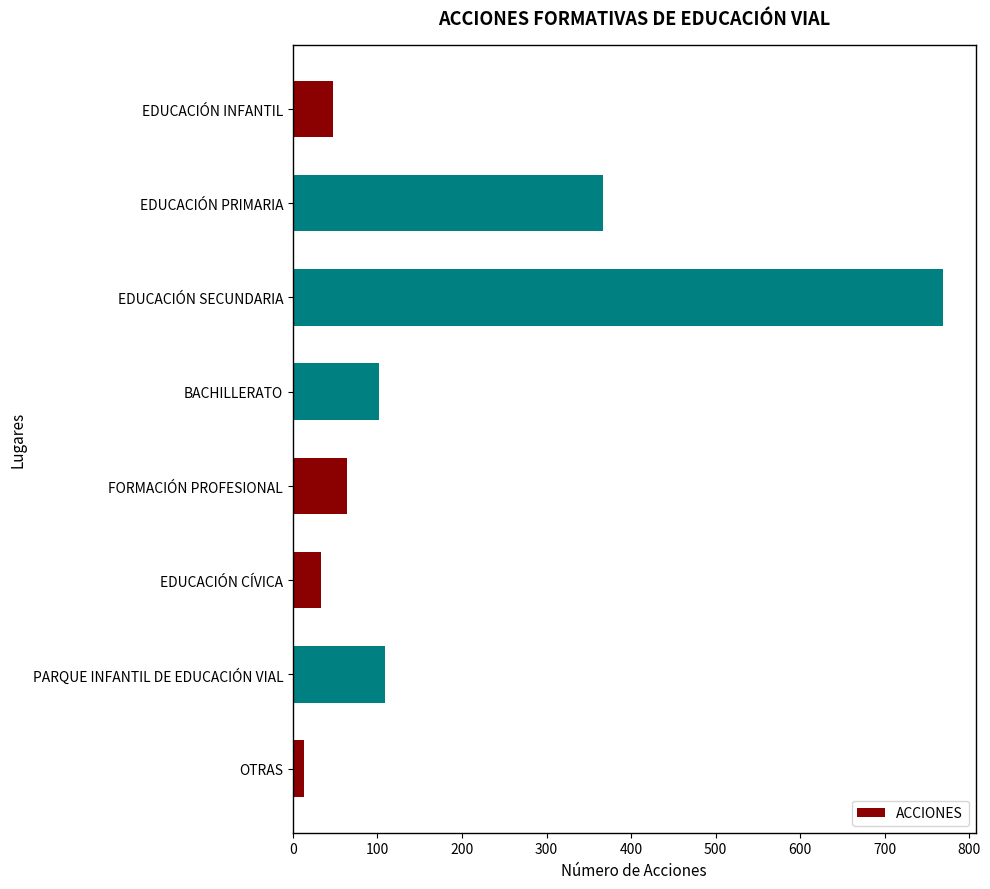

Between EDUCACIÓN CÍVICA and EDUCACIÓN SECUNDARIA, which is larger?

EDUCACIÓN SECUNDARIA